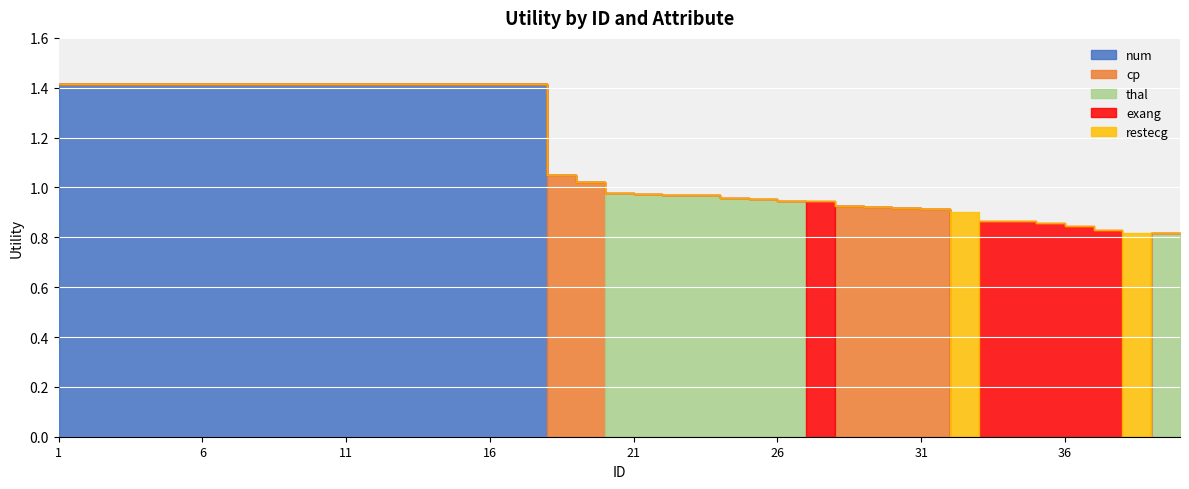

What is the total value across all series at 30?

0.9